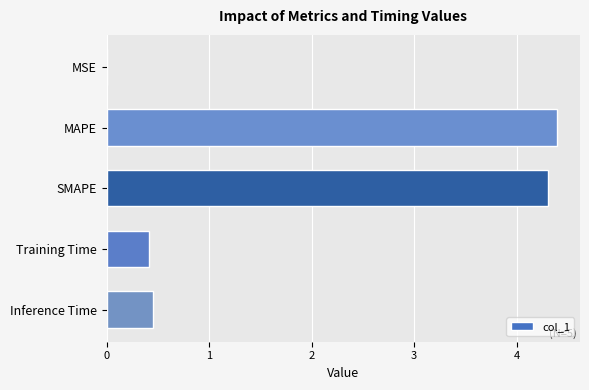

What is the average value?

1.9